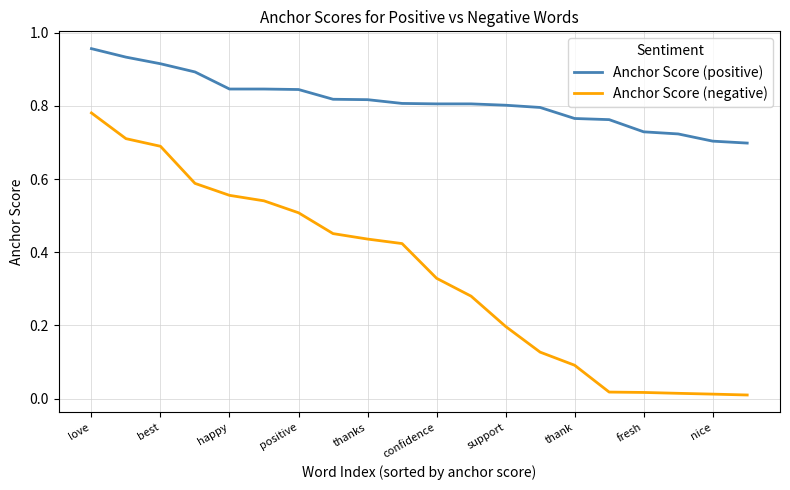

List the series in order of their peak value, lowest first.

Anchor Score (negative), Anchor Score (positive)